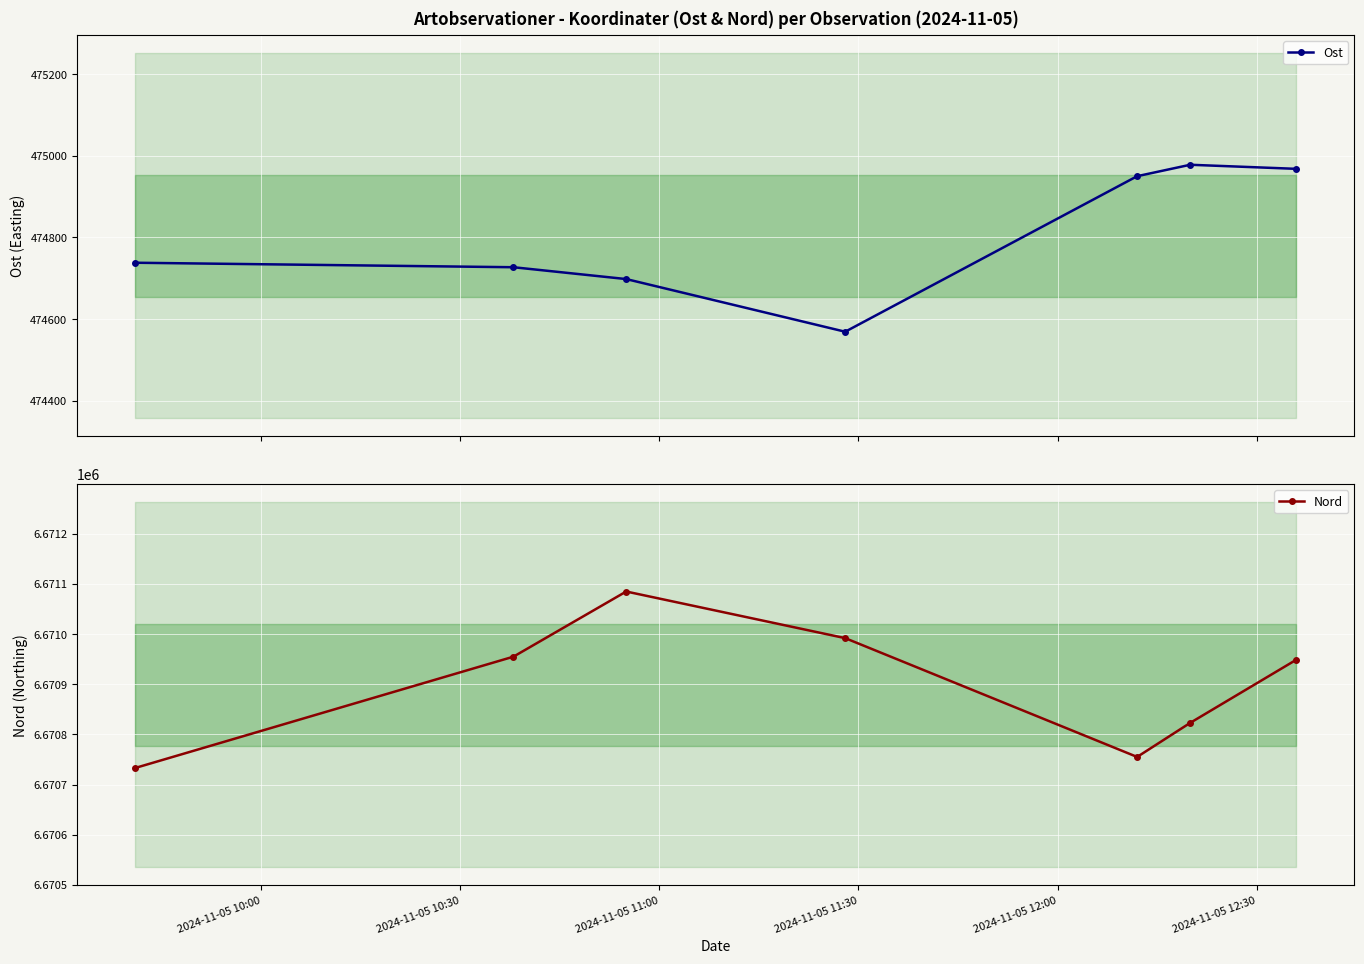

How many interior local valleys does the Ost series have?

1